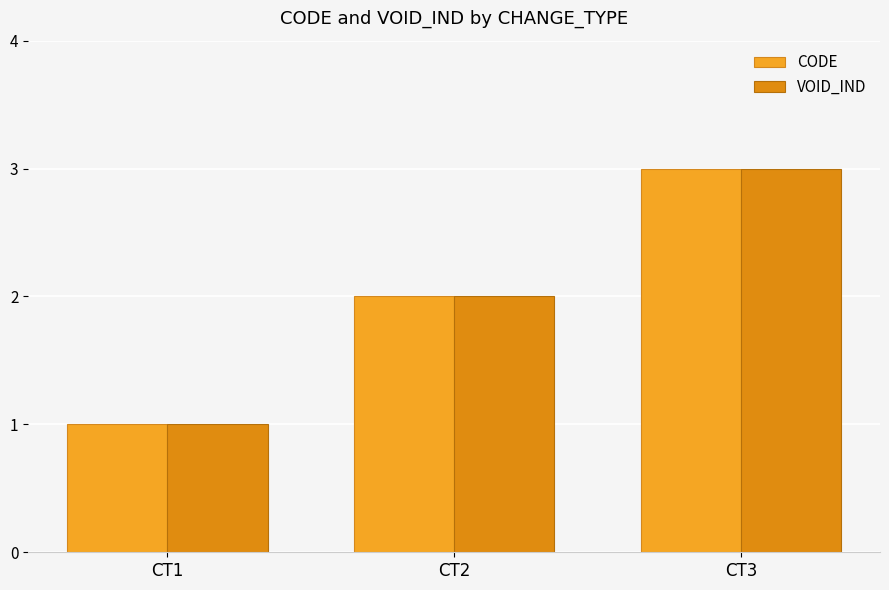

Is it true that CODE equals 2 at CT2?

True